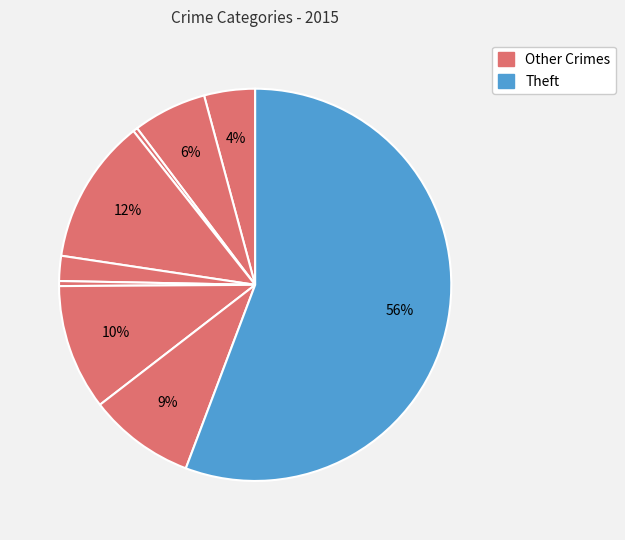

Count the number of slices in the pie.

9